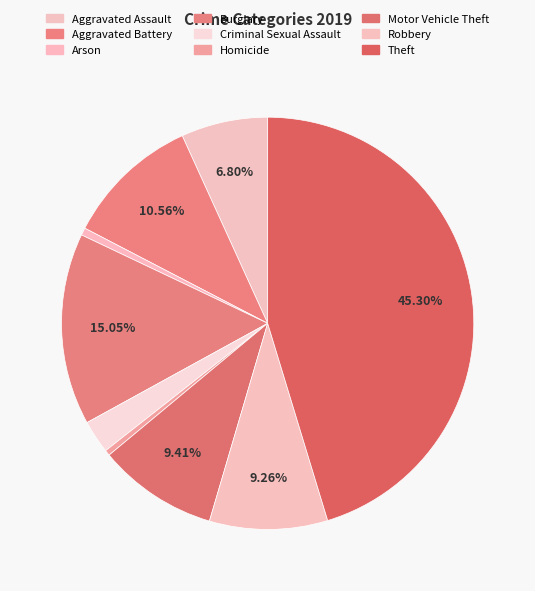

What percentage do Robbery and Motor Vehicle Theft together represent?

18.7%